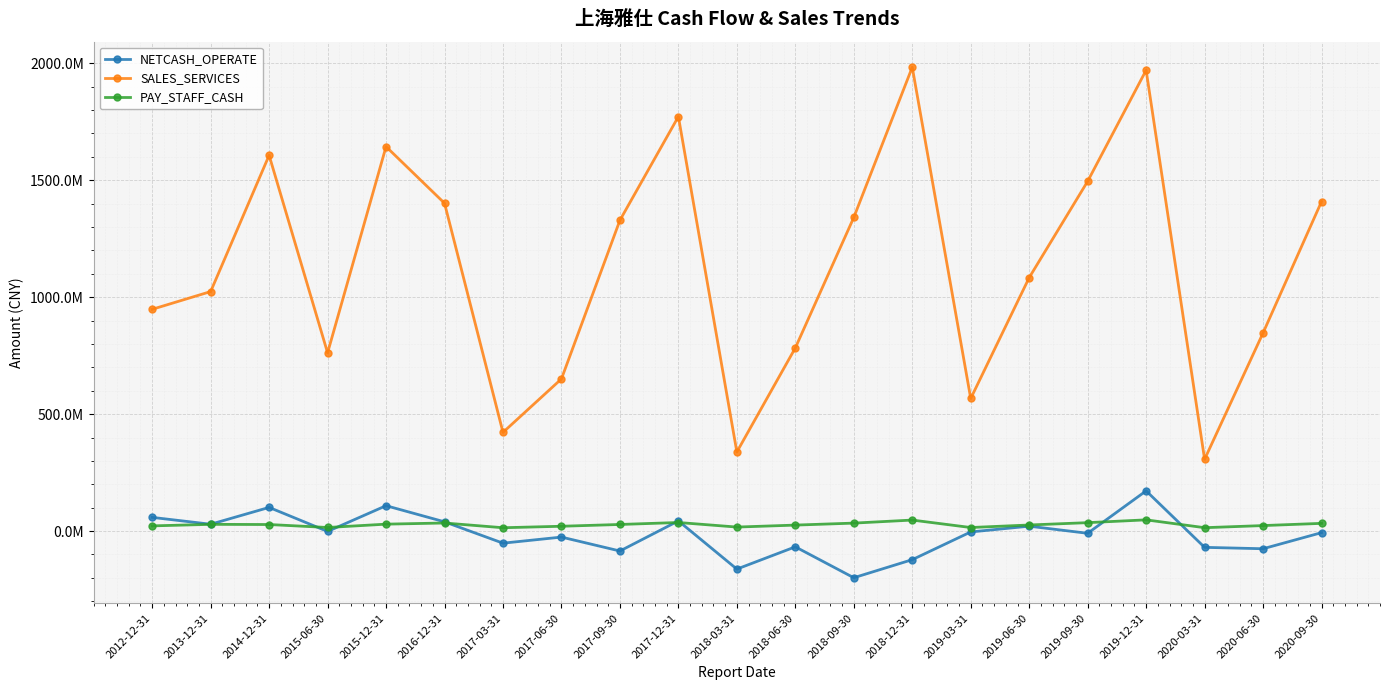

Reading right to left, what are all the values shown in this chart?

NETCASH_OPERATE: 2020-09-30=-6849523.8	2020-06-30=-75651432.0	2020-03-31=-69714896.0	2019-12-31=171841428.1	2019-09-30=-9604278.1	2019-06-30=20787697.7	2019-03-31=-3814656.2	2018-12-31=-122352784.4	2018-09-30=-199605401.2	2018-06-30=-67460999.4	2018-03-31=-162663527.0	2017-12-31=43424032.8	2017-09-30=-85315597.1	2017-06-30=-25805336.6	2017-03-31=-51833232.5	2016-12-31=39436775.4	2015-12-31=108372735.6	2015-06-30=-1586981.6	2014-12-31=101093881.9	2013-12-31=29135944.3	2012-12-31=58486534.7
SALES_SERVICES: 2020-09-30=1408901870.1	2020-06-30=847165008.6	2020-03-31=306801201.9	2019-12-31=1970638717.4	2019-09-30=1495584166.8	2019-06-30=1083686033.4	2019-03-31=566808814.0	2018-12-31=1983400849.5	2018-09-30=1340938947.3	2018-06-30=783056162.5	2018-03-31=338146651.3	2017-12-31=1772292663.3	2017-09-30=1328947176.4	2017-06-30=650674189.3	2017-03-31=421908946.5	2016-12-31=1401811971.4	2015-12-31=1643862283.9	2015-06-30=762064583.9	2014-12-31=1606651958.1	2013-12-31=1024013201.9	2012-12-31=948219231.0
PAY_STAFF_CASH: 2020-09-30=32886014.4	2020-06-30=23407875.5	2020-03-31=14353466.7	2019-12-31=47890889.1	2019-09-30=35893283.4	2019-06-30=25928116.7	2019-03-31=15081547.7	2018-12-31=46980959.1	2018-09-30=33951694.8	2018-06-30=25465926.4	2018-03-31=17039198.2	2017-12-31=36565009.1	2017-09-30=28145396.0	2017-06-30=20529107.1	2017-03-31=14164022.4	2016-12-31=34424923.3	2015-12-31=29505505.4	2015-06-30=15226404.8	2014-12-31=27911980.7	2013-12-31=28662457.9	2012-12-31=22094309.3